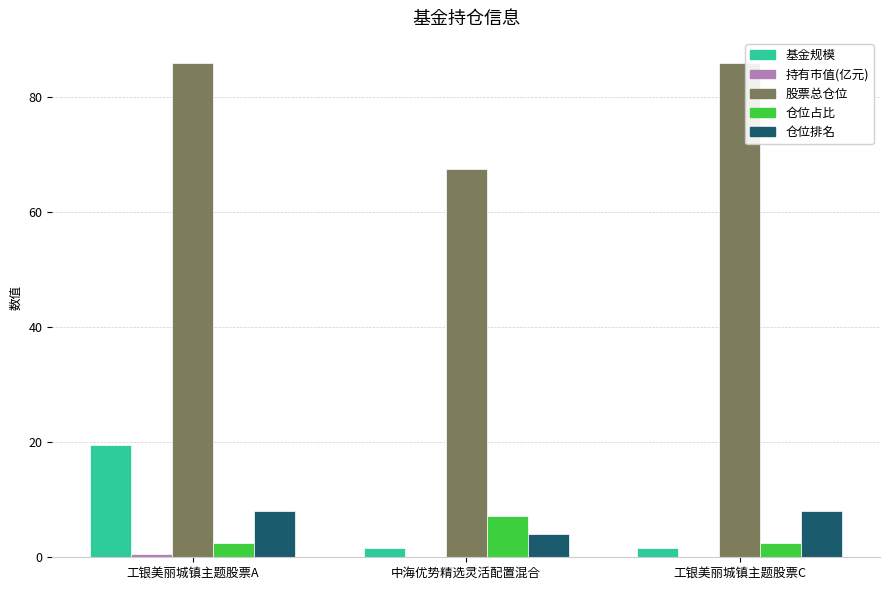

Does the chart contain stacked bars?

No